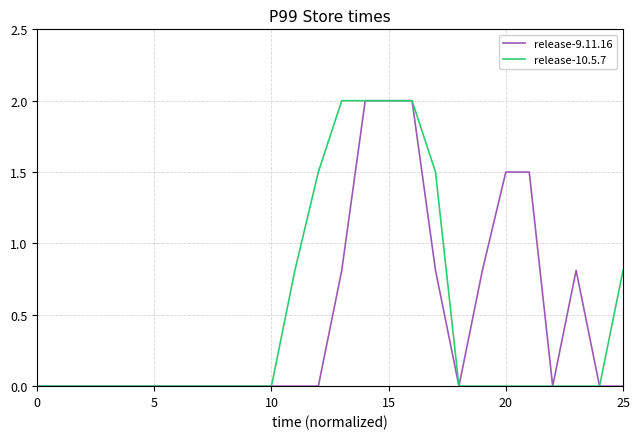

What is the maximum value shown in the chart?

2.0